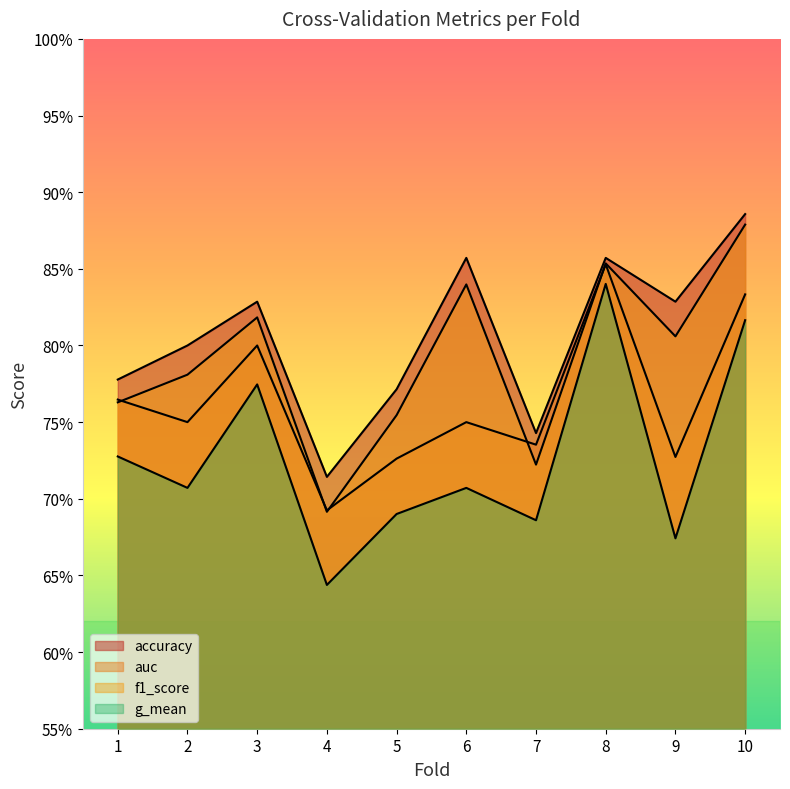

What is the difference between the auc values at 8 and 2?

0.1